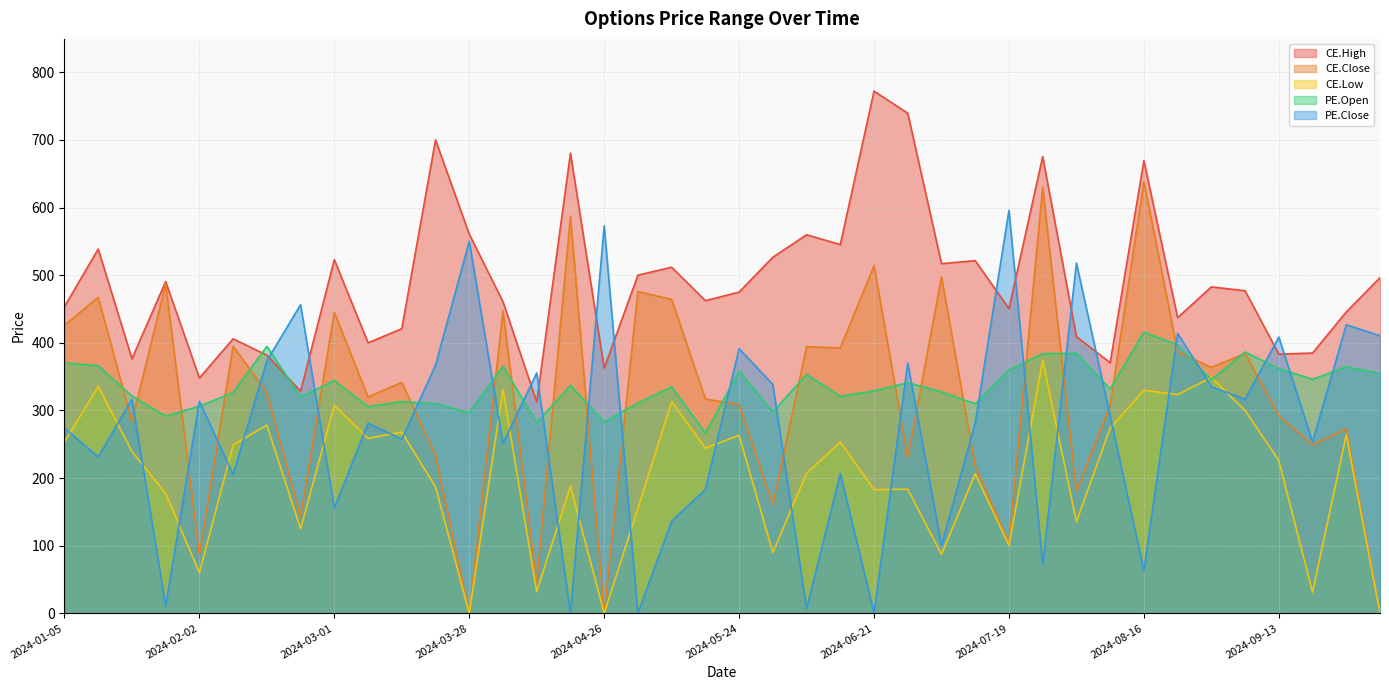

What is the difference between the maximum and second lowest values in the CE.Close series?

638.1